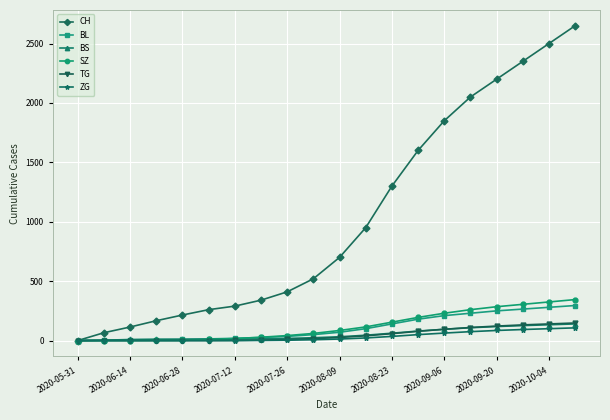

Is this an area chart (filled region under the line)?

No